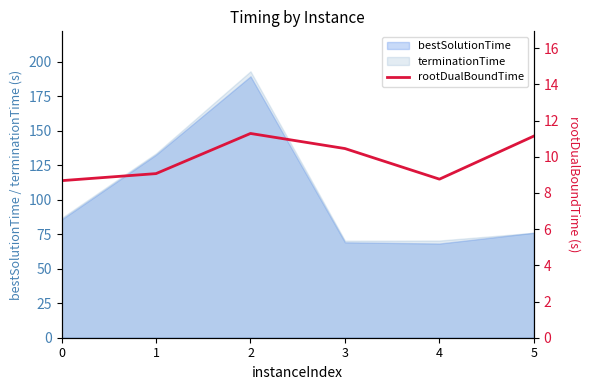

List the labels in order of value, largest first.

2, 5, 3, 1, 4, 0